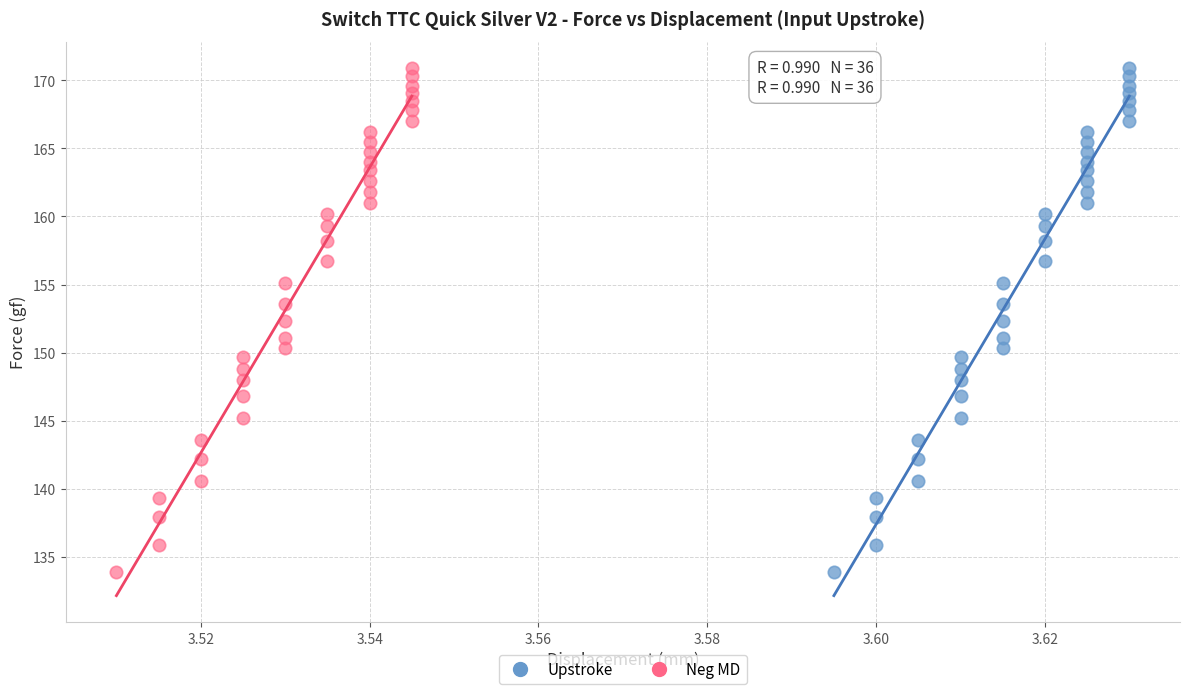

What are all the series names shown in the legend?

Upstroke, Neg MD